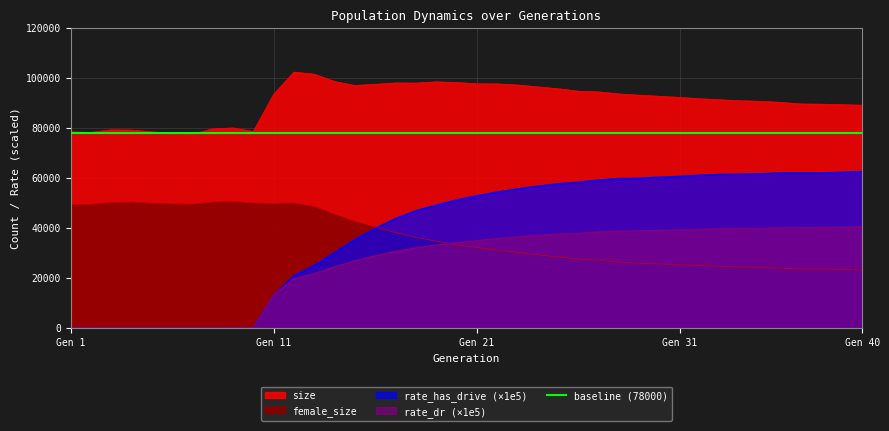

Is the value of female_size at 39 greater than the value of rate_dr at 4?

Yes